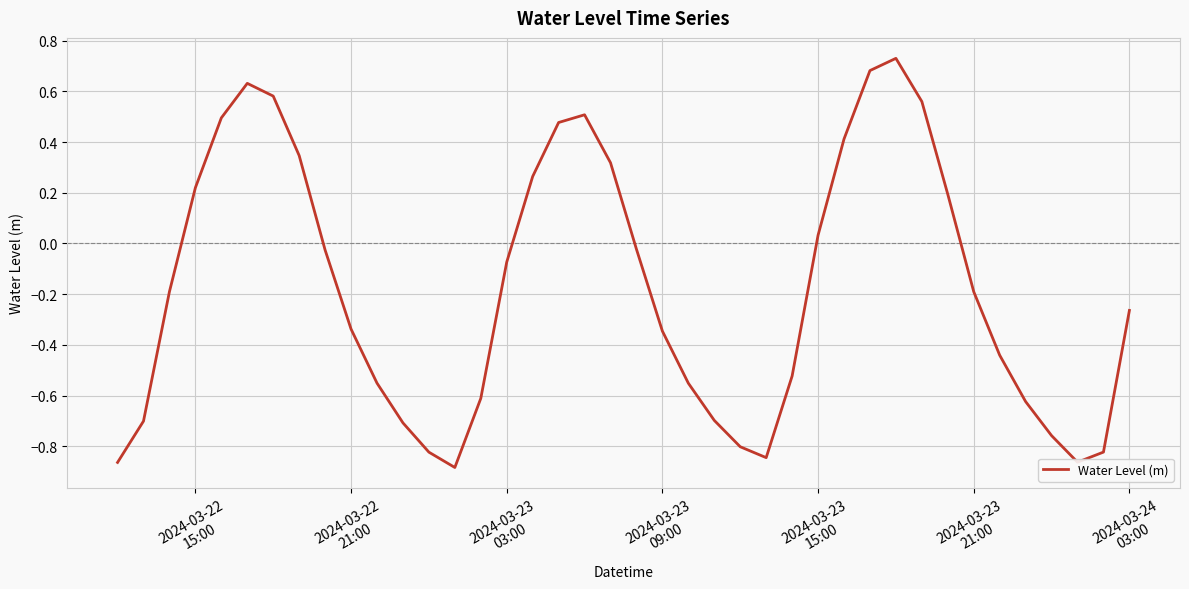

How many positive values are there?

15